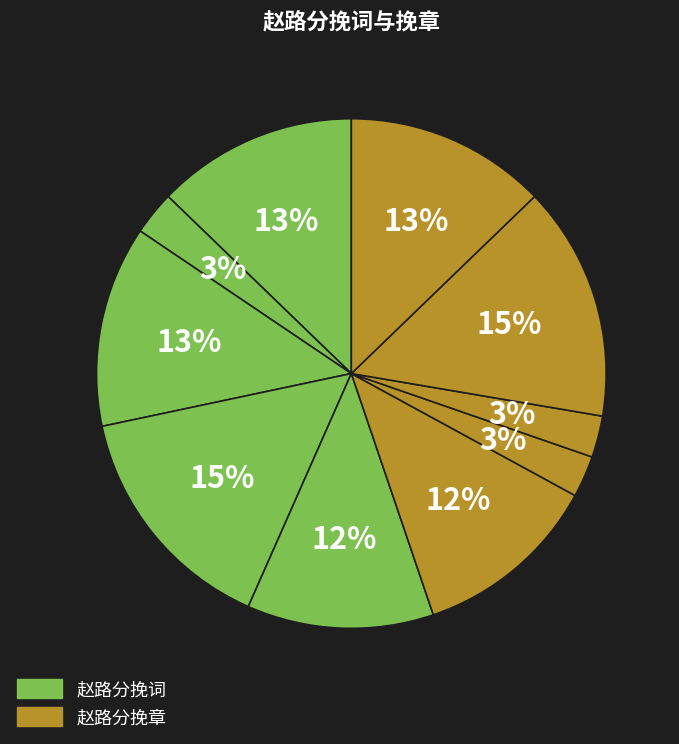

Count the number of slices in the pie.

10